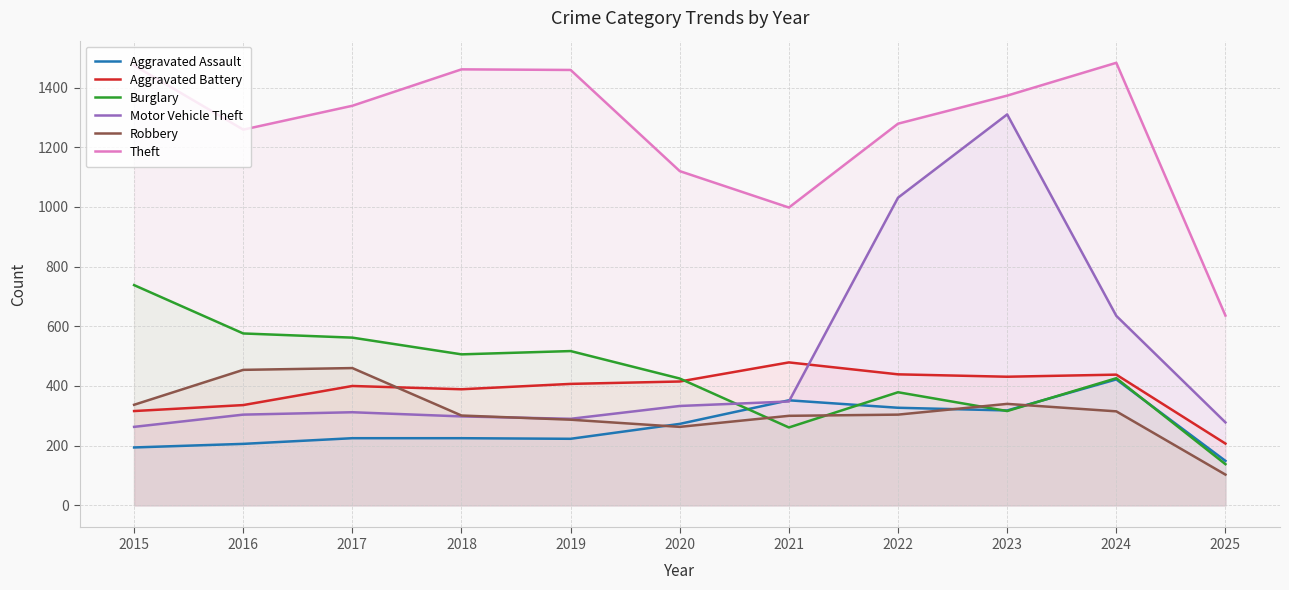

After their last crossing, which series has the higher values: Aggravated Assault or Robbery?

Aggravated Assault